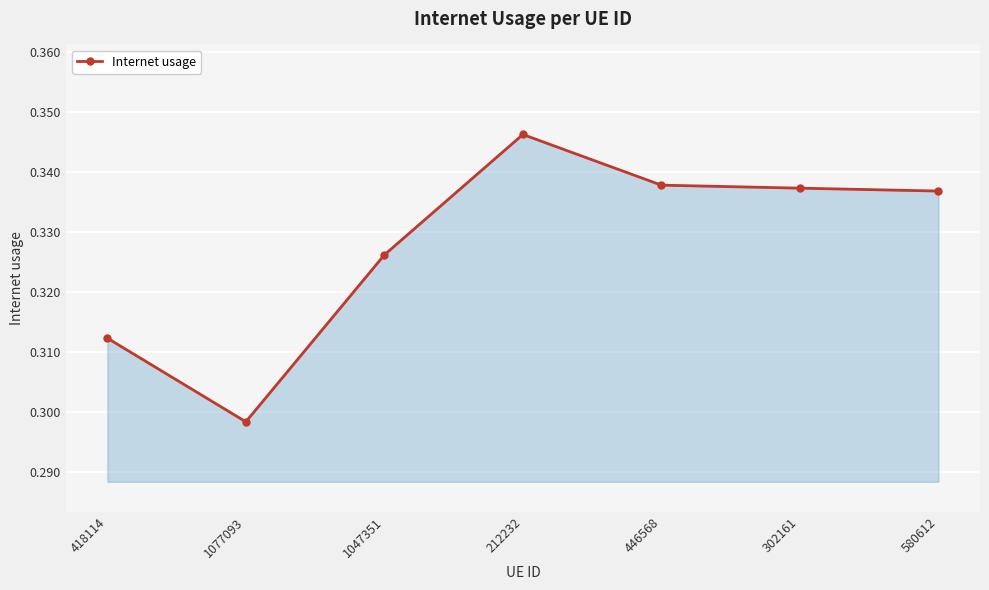

At which category does the data reach its first local valley?

1077093